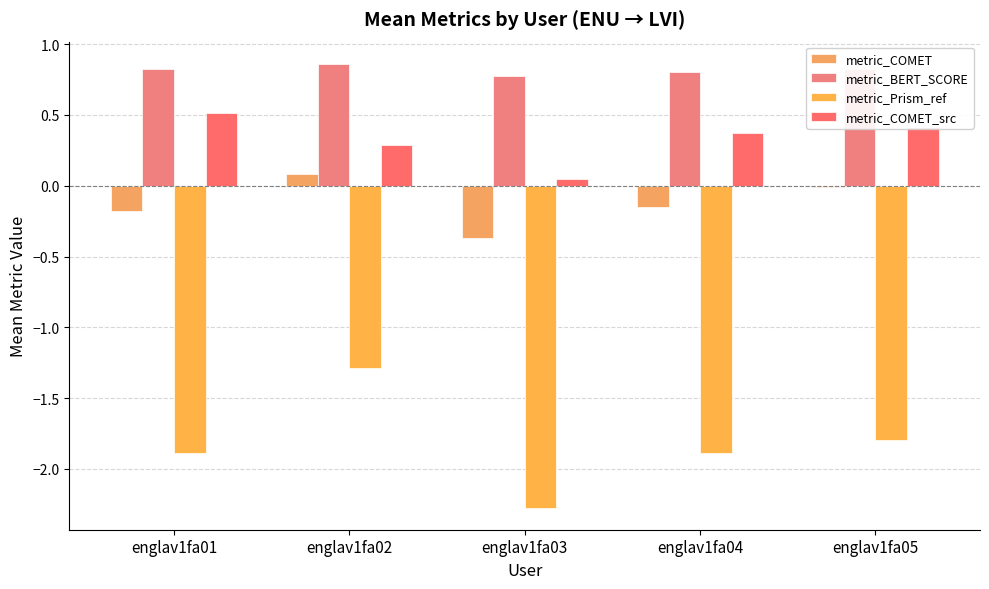

How many series are shown in this chart?

4